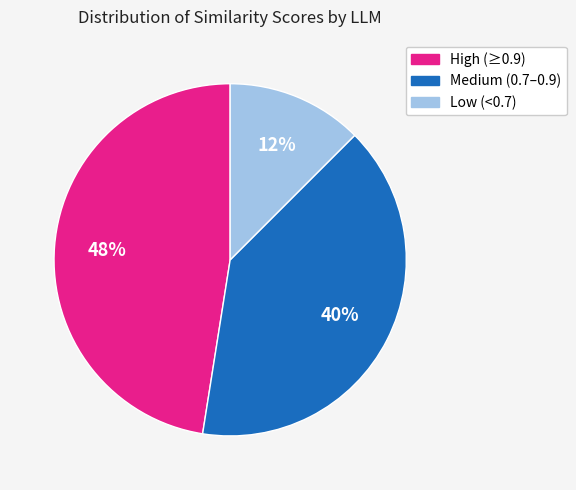

Which category has the smallest portion of the pie?

Low (<0.7)